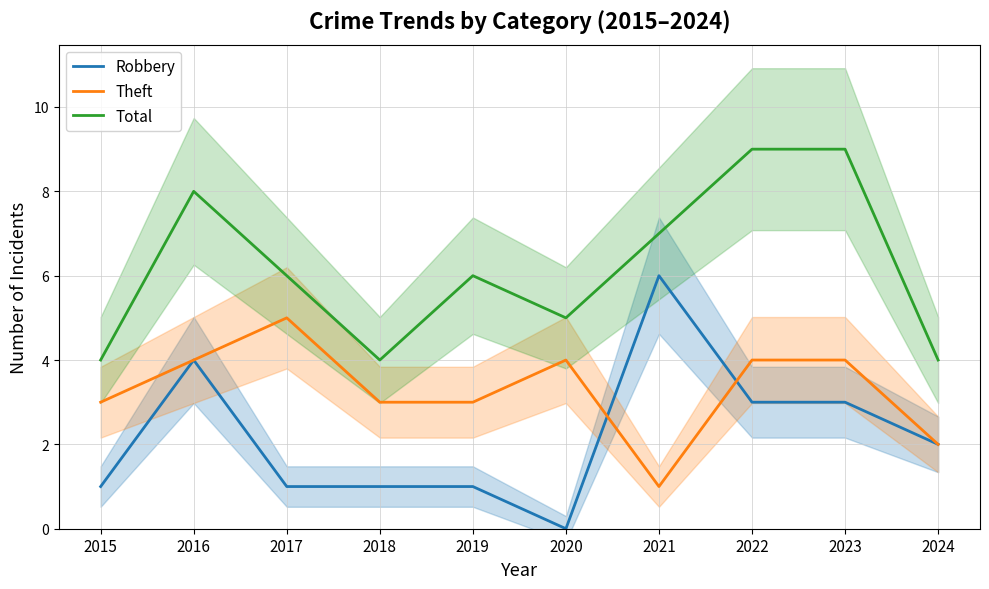

At which category does Theft reach its first local peak?

2017